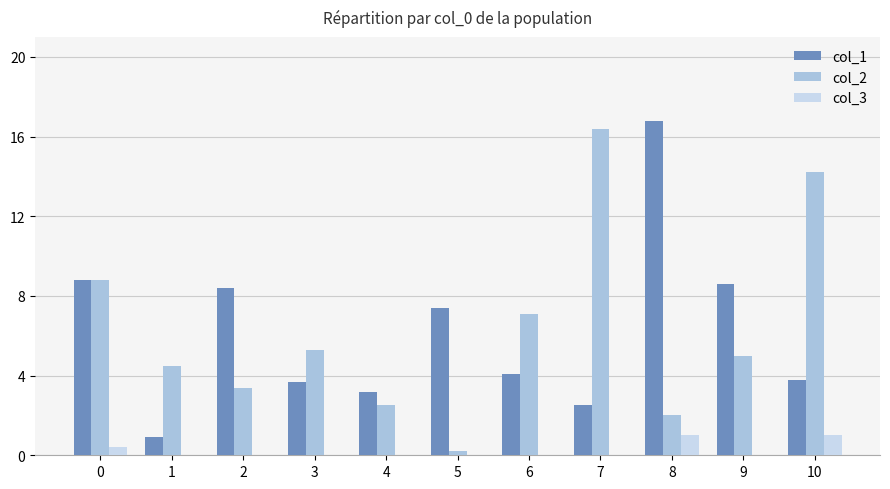

Between 0 and 7, which series saw the biggest shift?

col_2